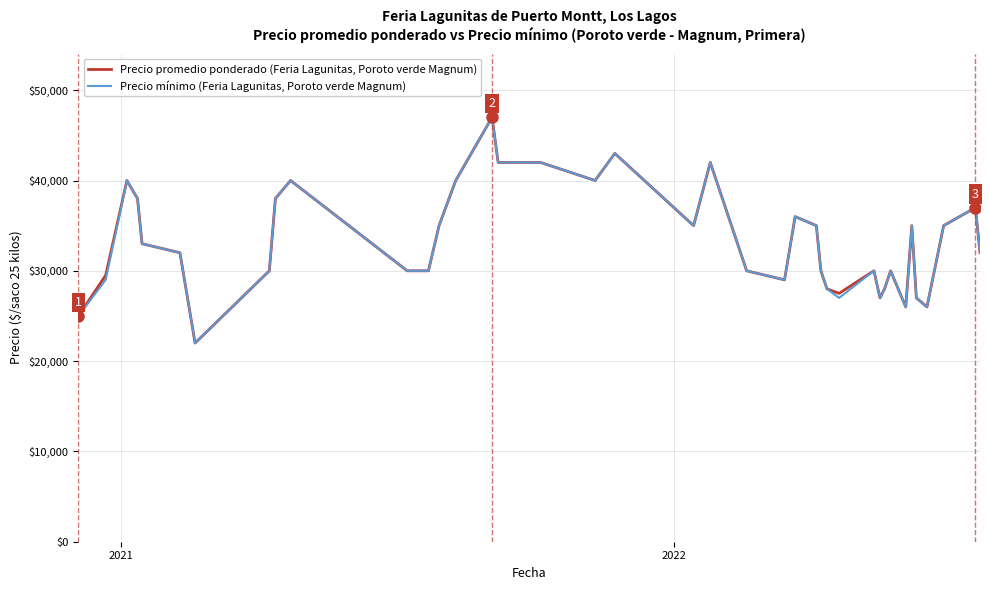

What is the minimum value for Precio promedio ponderado (Feria Lagunitas, Poroto verde Magnum)?

22000